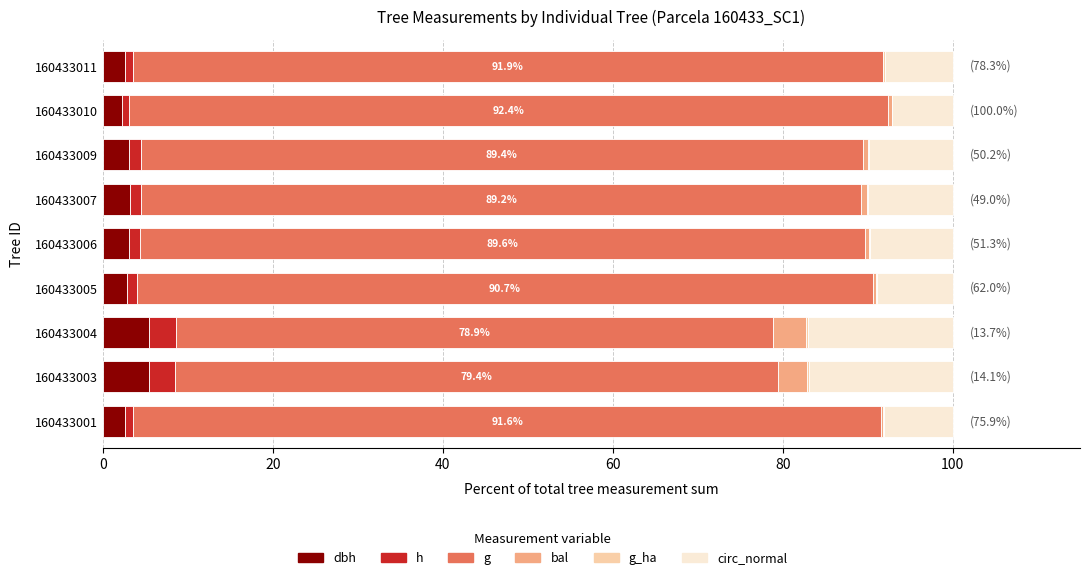

Reading left to right, list all the values displayed in this chart.

dbh: 2.6	5.4	5.4	2.8	3.1	3.2	3.1	2.3	2.5
h: 1.0	3.2	3.2	1.1	1.3	1.4	1.3	0.8	0.9
g: 88.1	70.9	70.3	86.7	85.2	84.7	85.0	89.3	88.4
bal: 0.1	3.5	3.8	0.3	0.5	0.8	0.7	0.4	0.0
g_ha: 0.1	0.2	0.2	0.1	0.1	0.1	0.1	0.0	0.1
circ_normal: 8.1	16.9	17.0	8.9	9.7	9.9	9.8	7.1	8.0